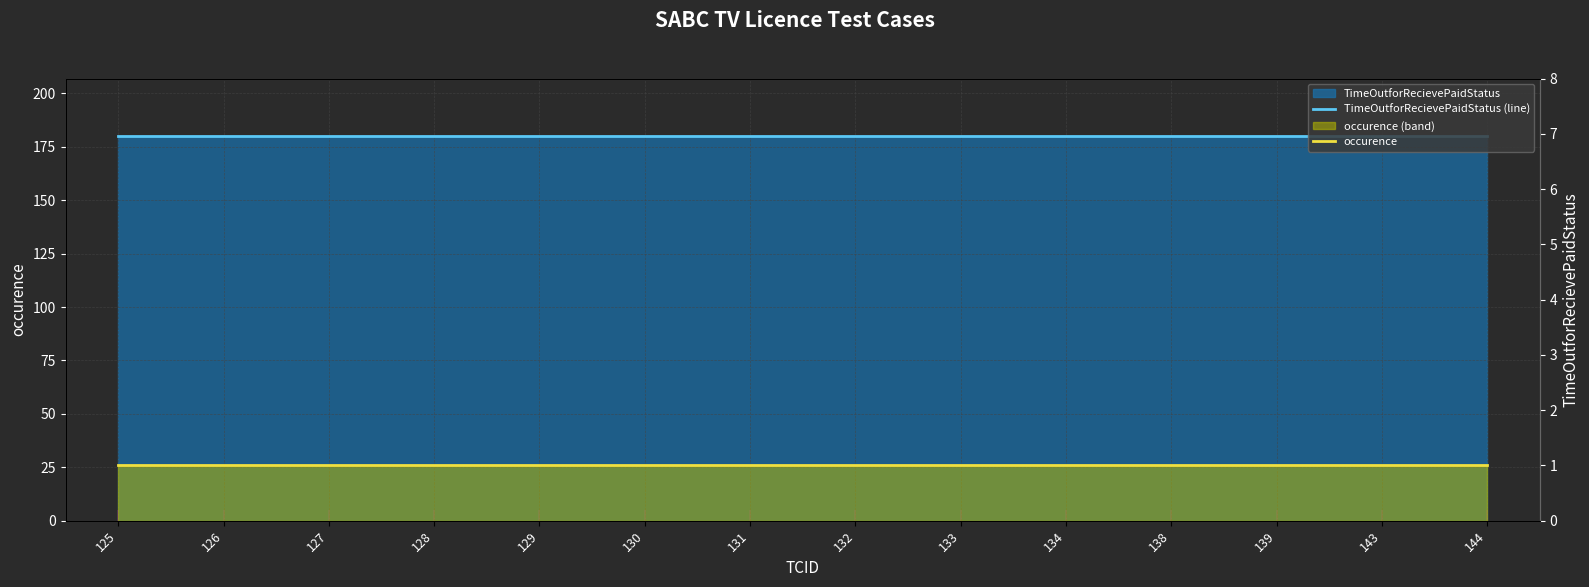

Reading left to right, transcribe all the data shown in this chart.

TimeOutforRecievePaidStatus (line): 125=180	126=180	127=180	128=180	129=180	130=180	131=180	132=180	133=180	134=180	138=180	139=180	143=180	144=180
occurence: 125=1	126=1	127=1	128=1	129=1	130=1	131=1	132=1	133=1	134=1	138=1	139=1	143=1	144=1